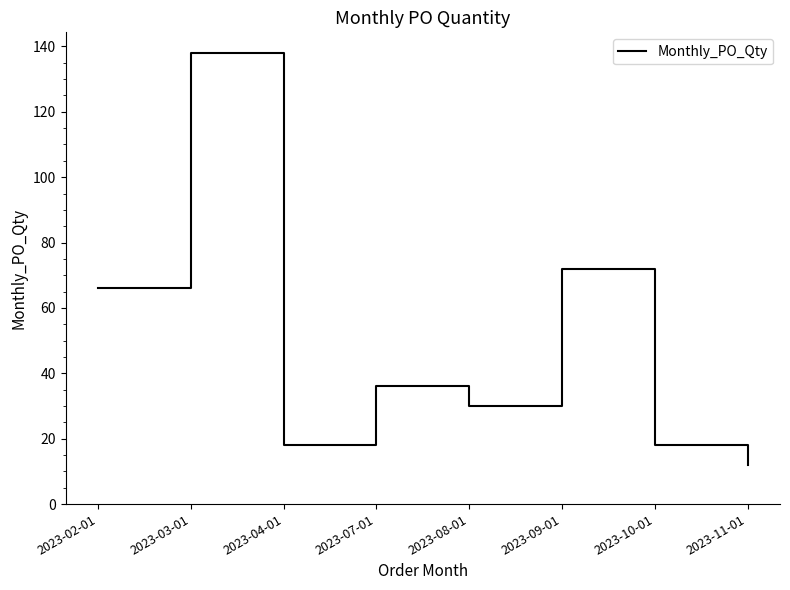

Between 2023-04-01 and 2023-11-01, which is larger?

2023-04-01